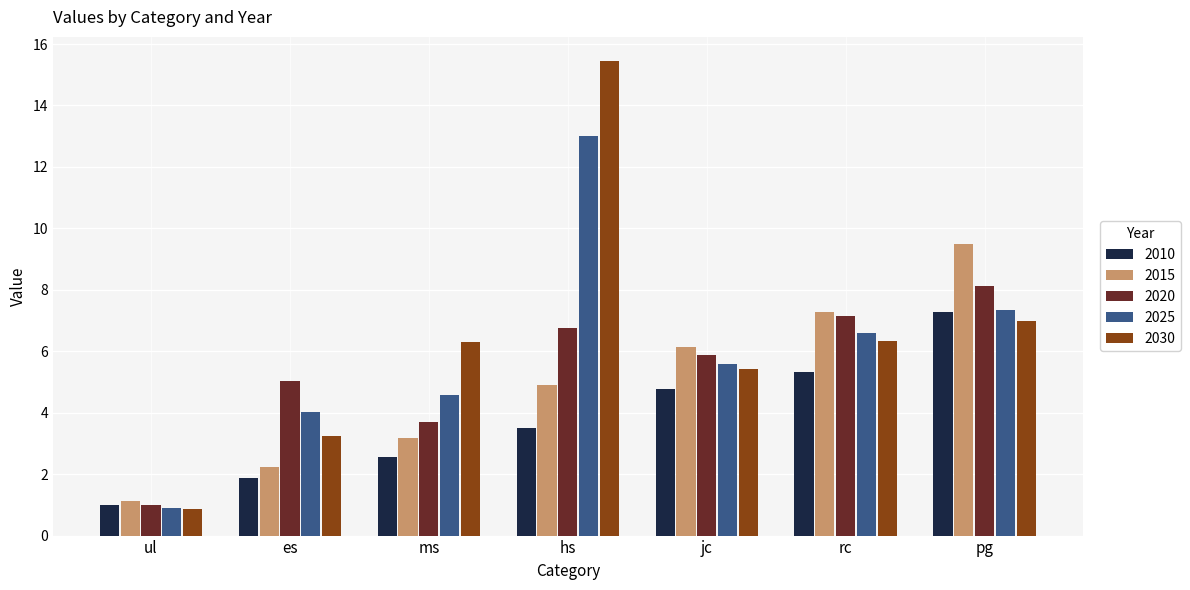

What is the label of the 1st bar from the right?

pg